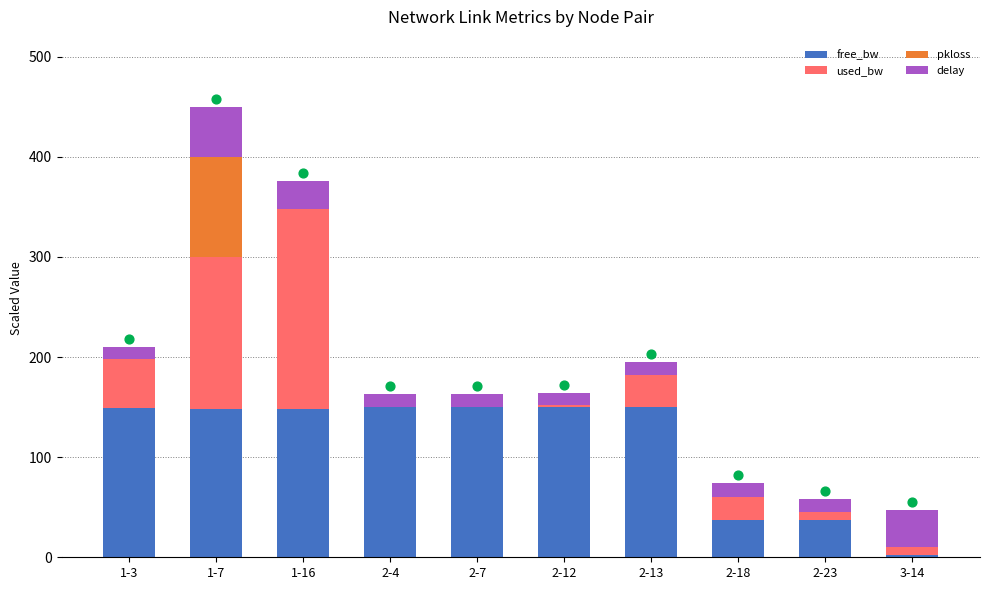

What are all the series names shown in the legend?

free_bw, used_bw, pkloss, delay